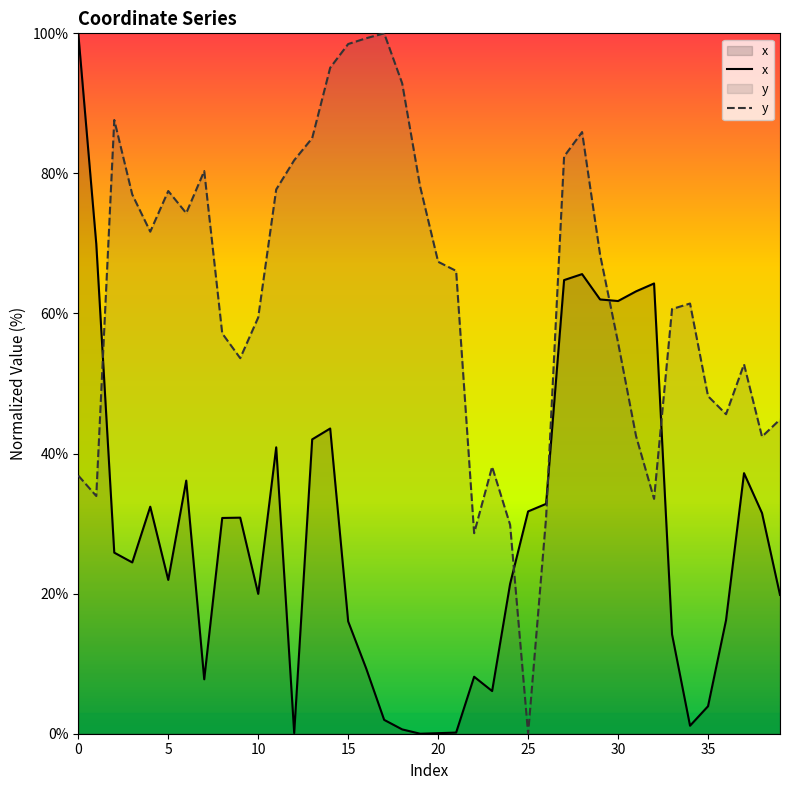

Is it true that x equals 14.5 at 16?

False